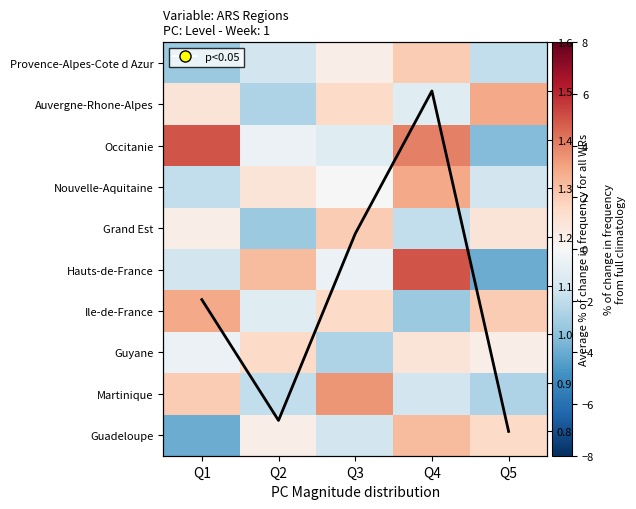

How many data points in Auvergne-Rhone-Alpes are less than 1?

2